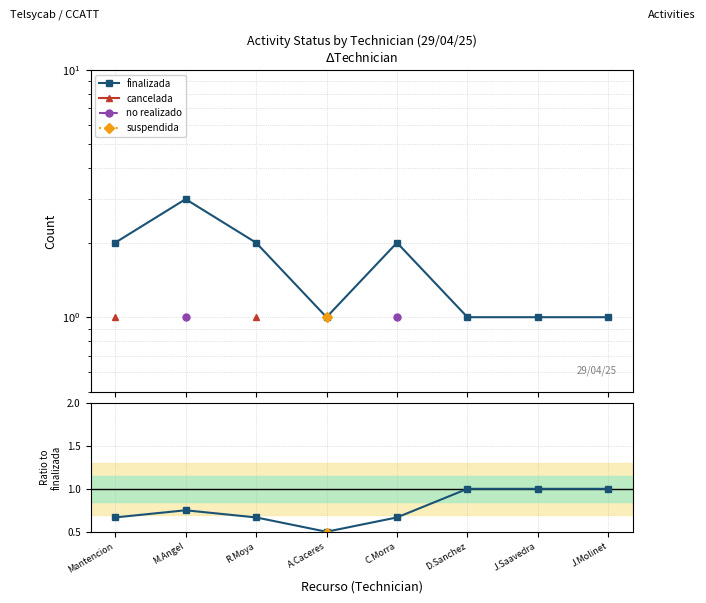

At how many categories does at least one series exceed 1?

4